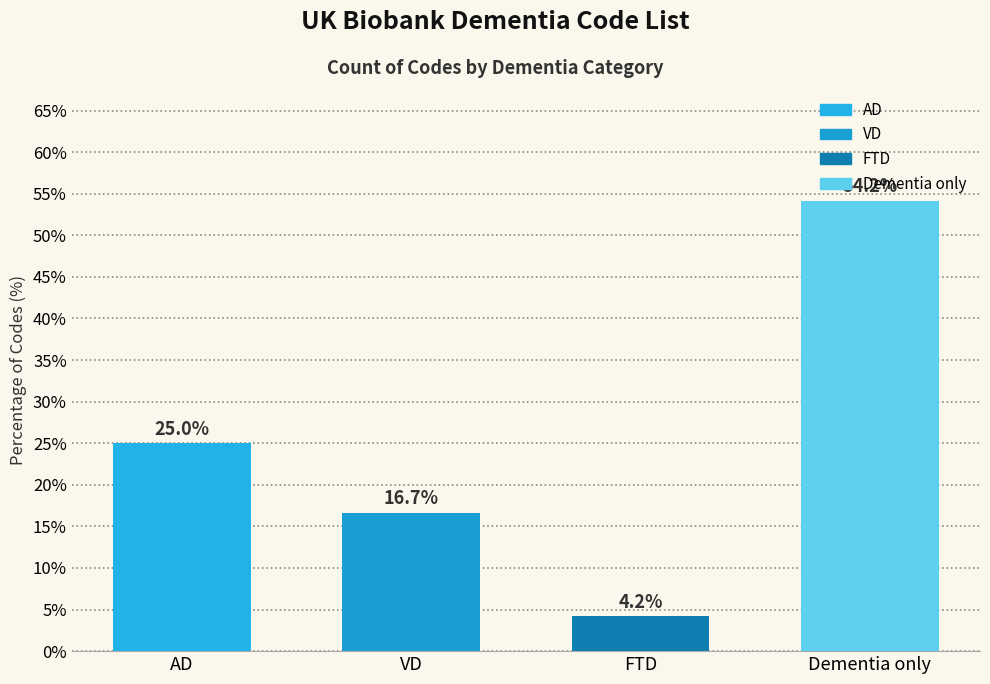

Reading left to right, what are all the values shown in this chart?

AD=25.0	VD=16.7	FTD=4.2	Dementia only=54.2